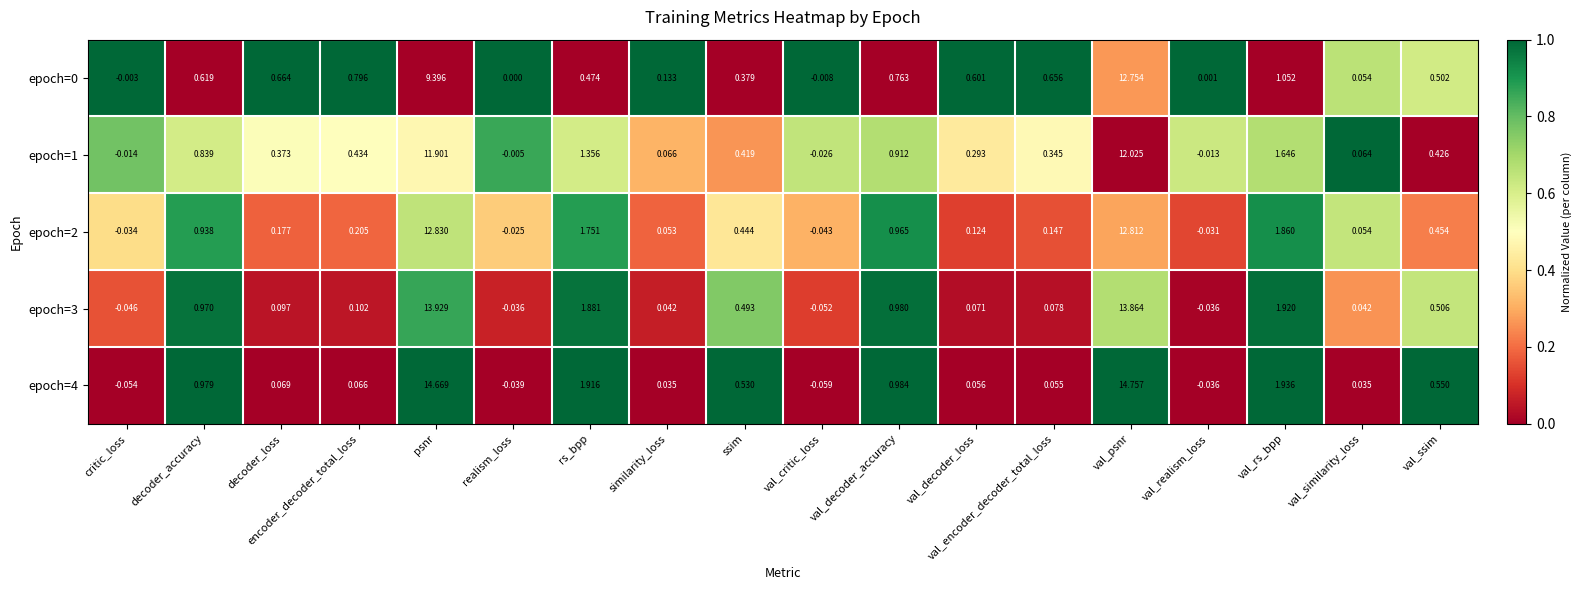

How many data points does each series have?

18